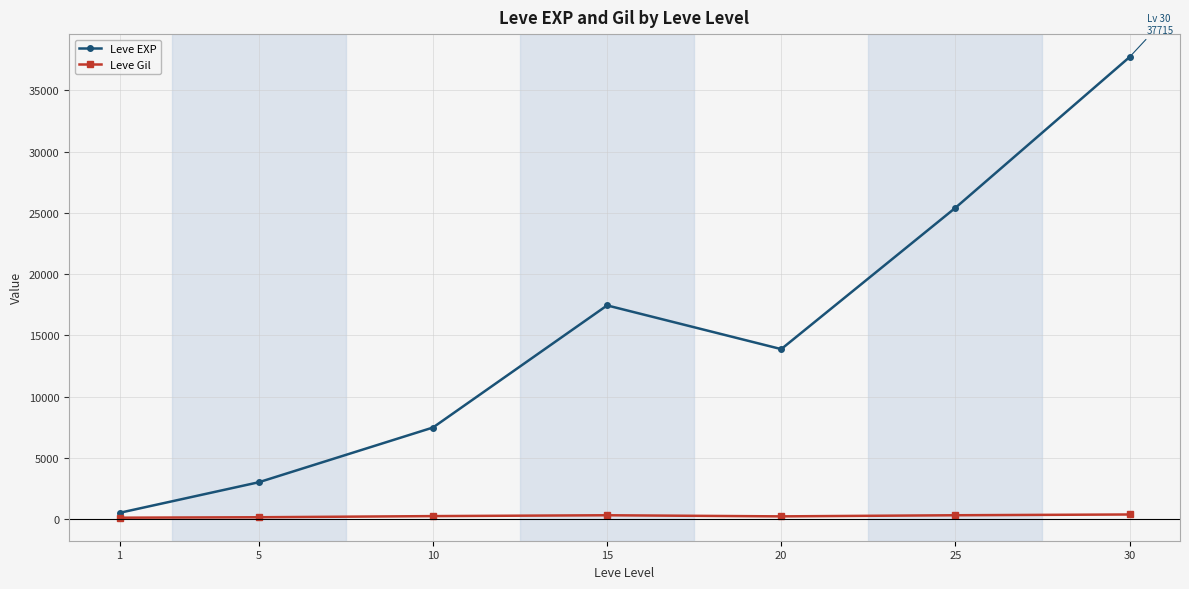

What is the spread (max minus min) of values at 25?

25097.3